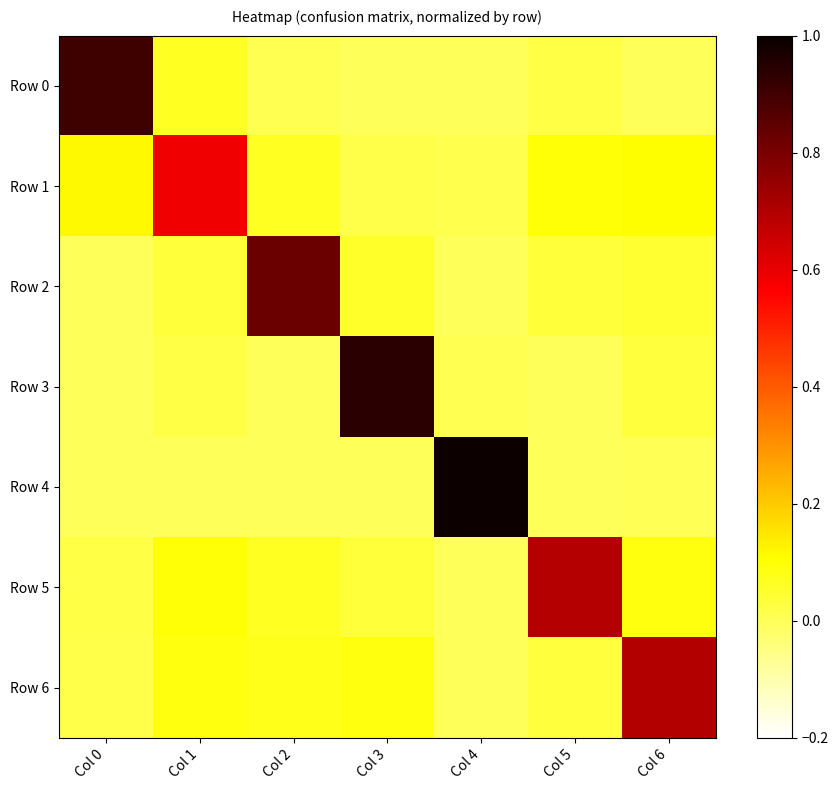

Reading left to right, what are all the values shown in this chart?

Row 0: Col 0=0.9	Col 1=0.1	Col 2=0.0	Col 3=0.0	Col 4=0.0	Col 5=0.0	Col 6=0.0
Row 1: Col 0=0.1	Col 1=0.6	Col 2=0.1	Col 3=0.0	Col 4=0.0	Col 5=0.1	Col 6=0.1
Row 2: Col 0=0.0	Col 1=0.0	Col 2=0.8	Col 3=0.1	Col 4=0.0	Col 5=0.0	Col 6=0.0
Row 3: Col 0=0.0	Col 1=0.0	Col 2=0.0	Col 3=0.9	Col 4=0.0	Col 5=0.0	Col 6=0.0
Row 4: Col 0=0.0	Col 1=0.0	Col 2=0.0	Col 3=0.0	Col 4=1.0	Col 5=0.0	Col 6=0.0
Row 5: Col 0=0.0	Col 1=0.1	Col 2=0.1	Col 3=0.0	Col 4=0.0	Col 5=0.7	Col 6=0.1
Row 6: Col 0=0.0	Col 1=0.1	Col 2=0.1	Col 3=0.1	Col 4=0.0	Col 5=0.0	Col 6=0.7